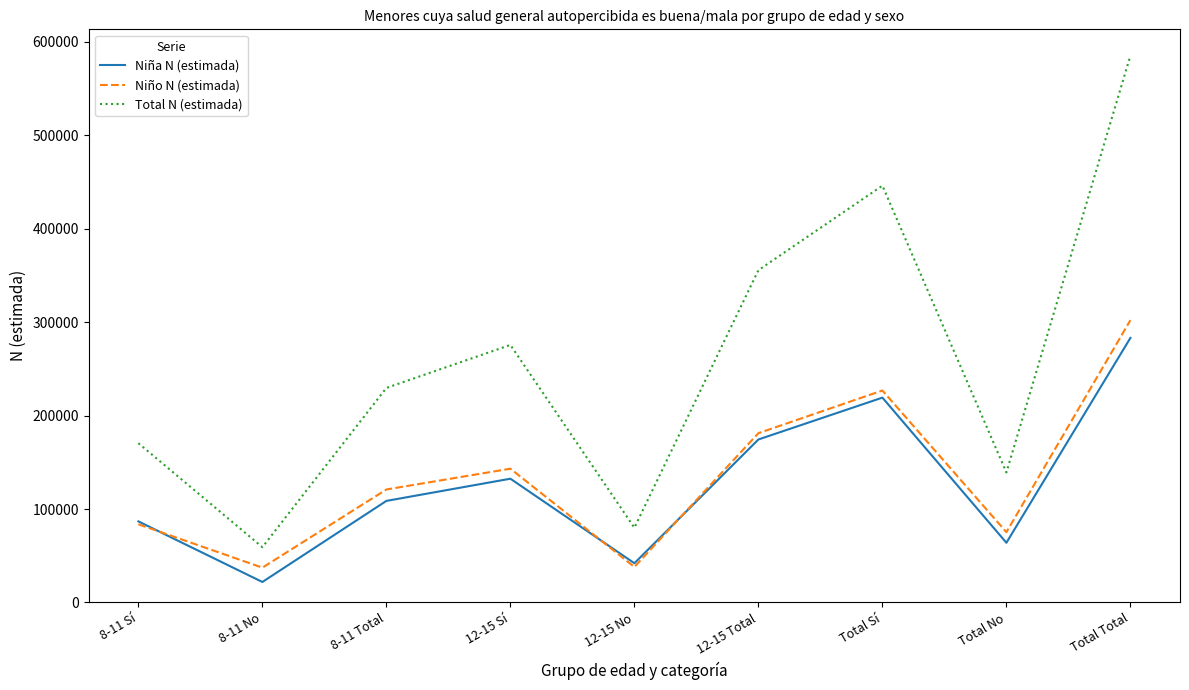

Count the number of categories in the chart.

9